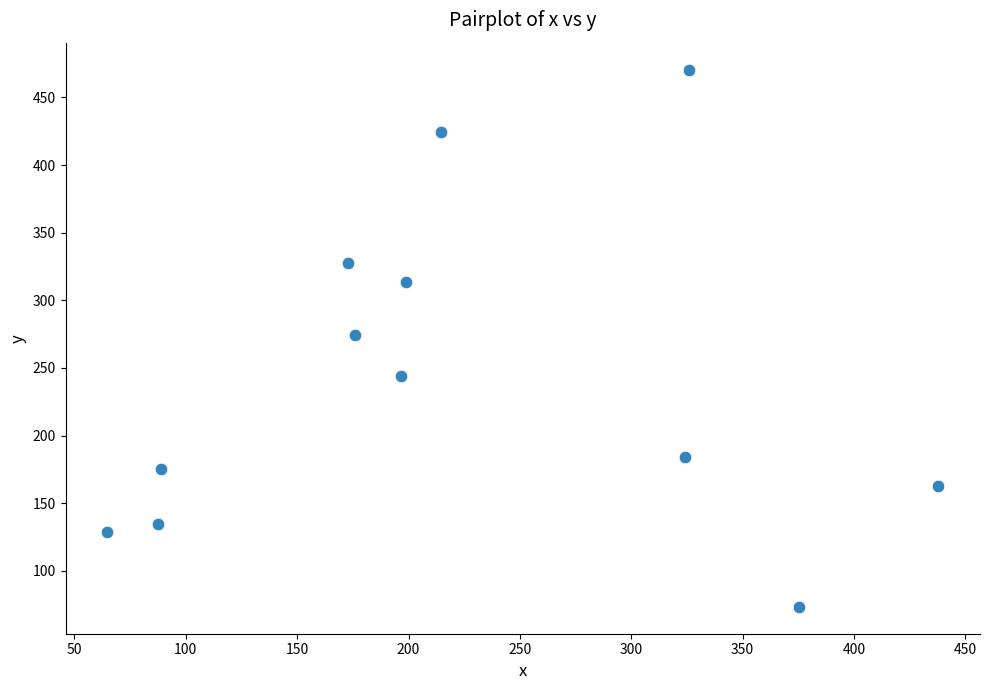

What is the range of Y values (max minus min)?

397.3